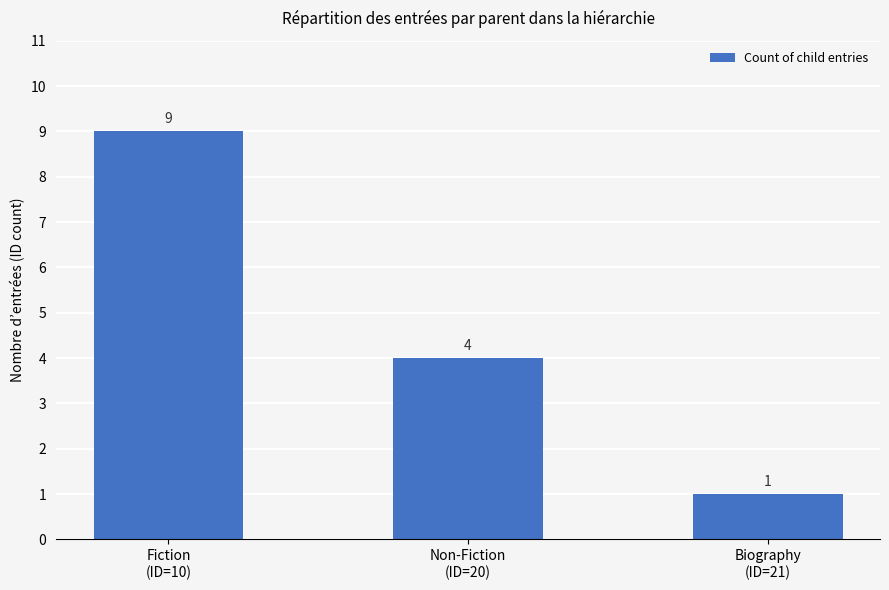

How many values are below 4?

1